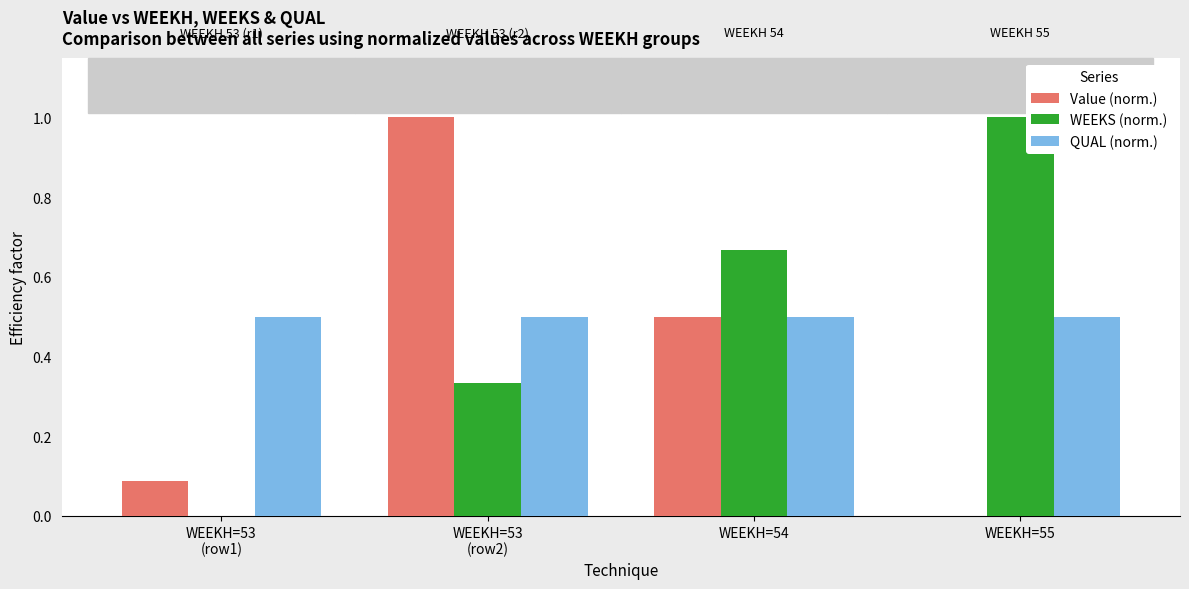

What is the total value across all series at WEEKH=54?

1.7